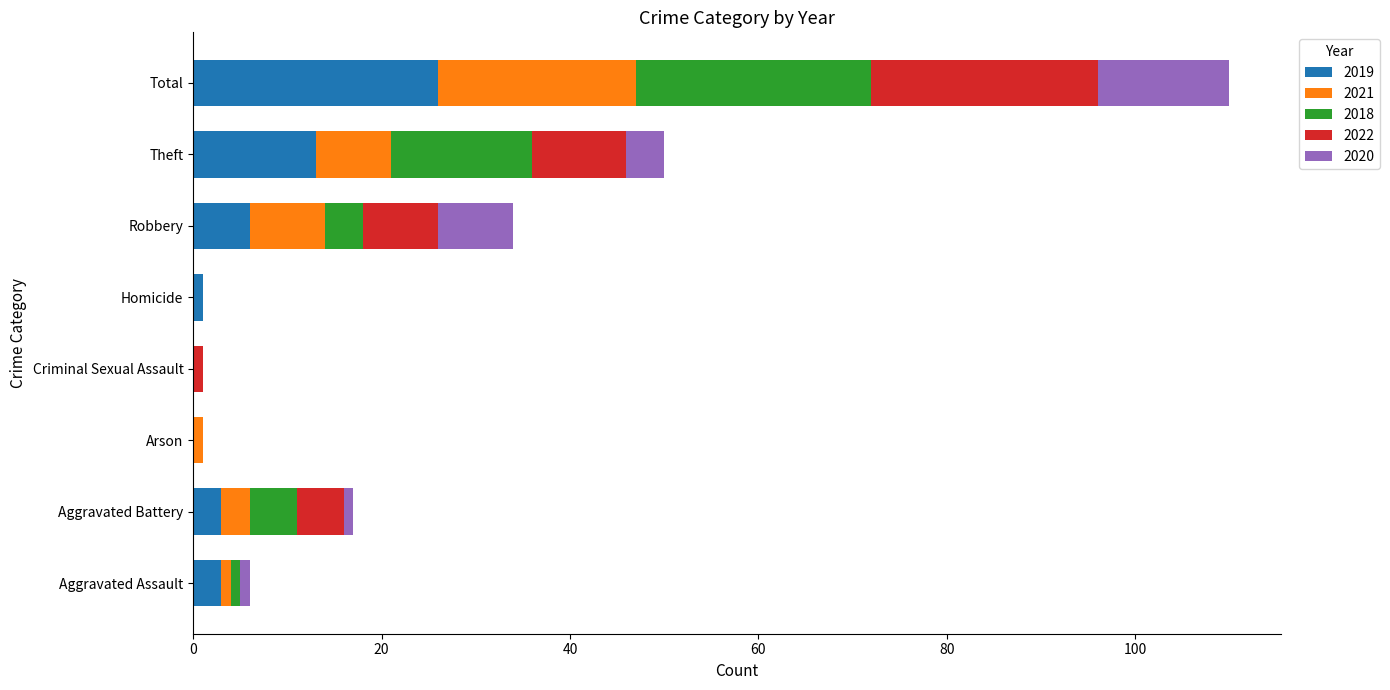

What is the sum of all 2019 values?

52